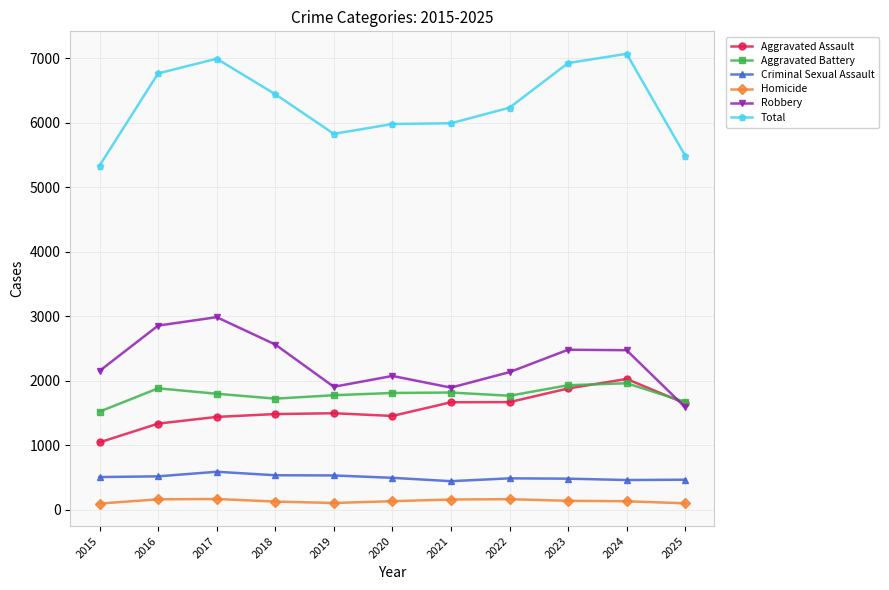

At 2016, list the series in order from largest to smallest.

Total, Robbery, Aggravated Battery, Aggravated Assault, Criminal Sexual Assault, Homicide